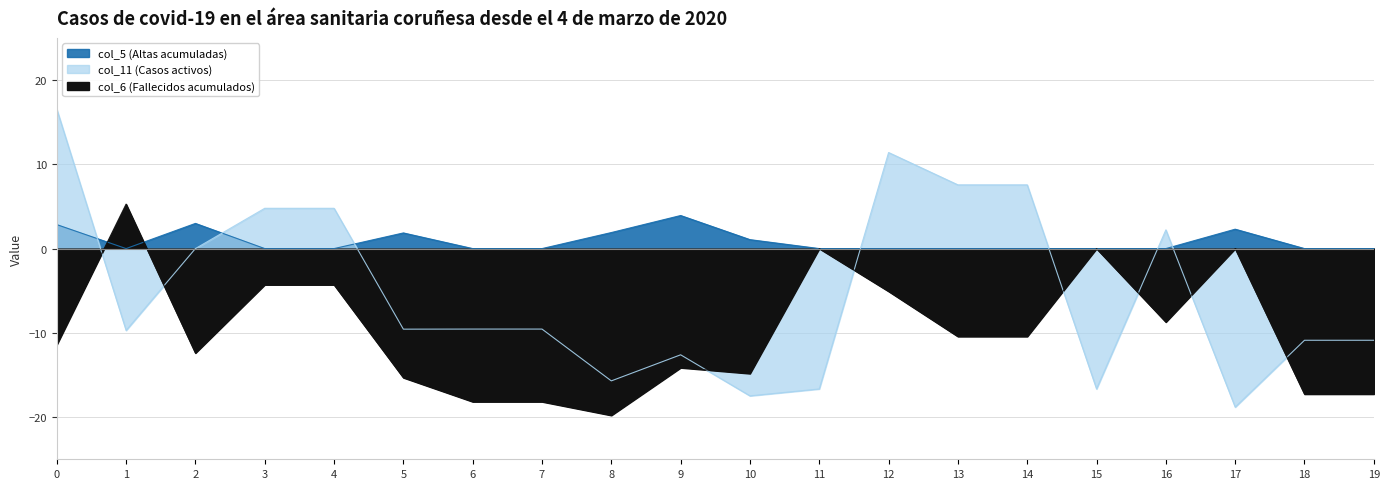

Which series has the largest total across all categories?

col_5